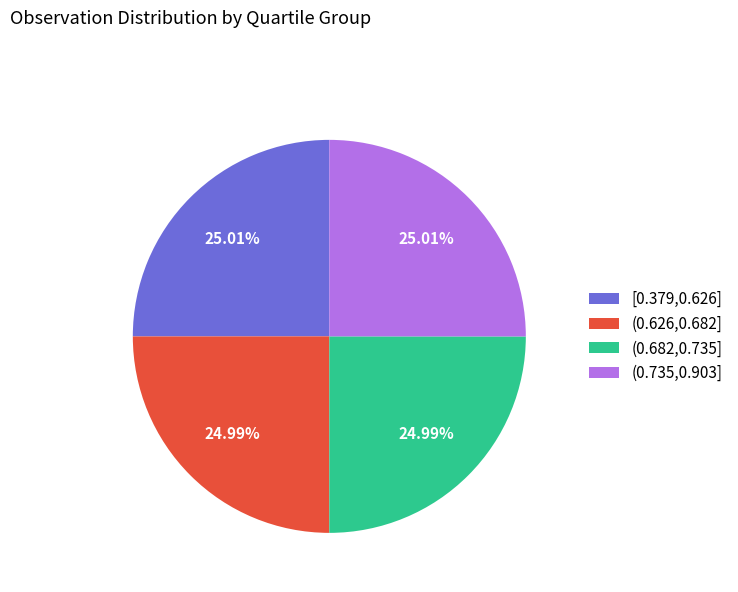

How many segments does this pie chart have?

4